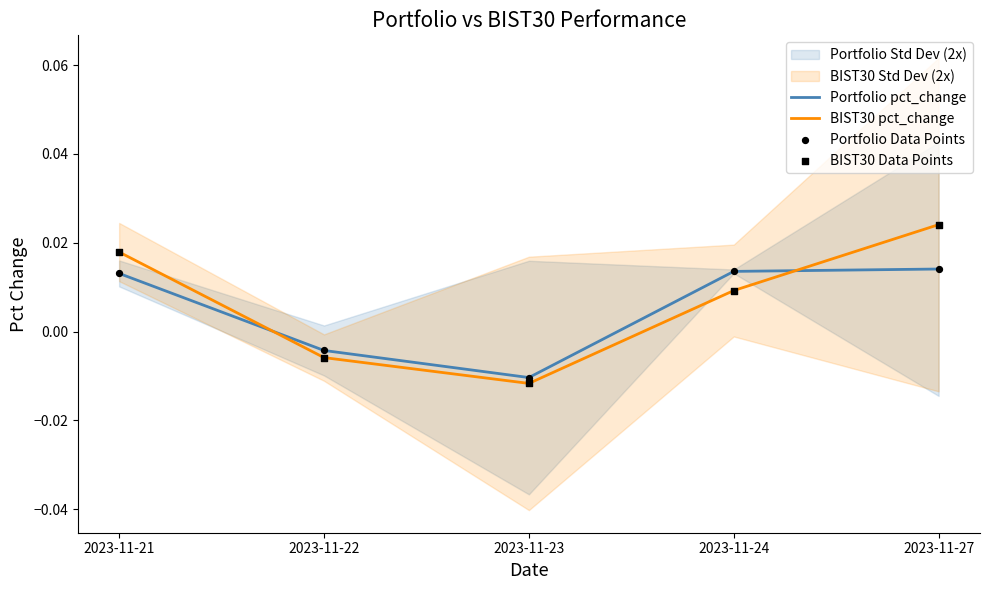

Which series has the largest total across all categories?

BIST30 pct_change